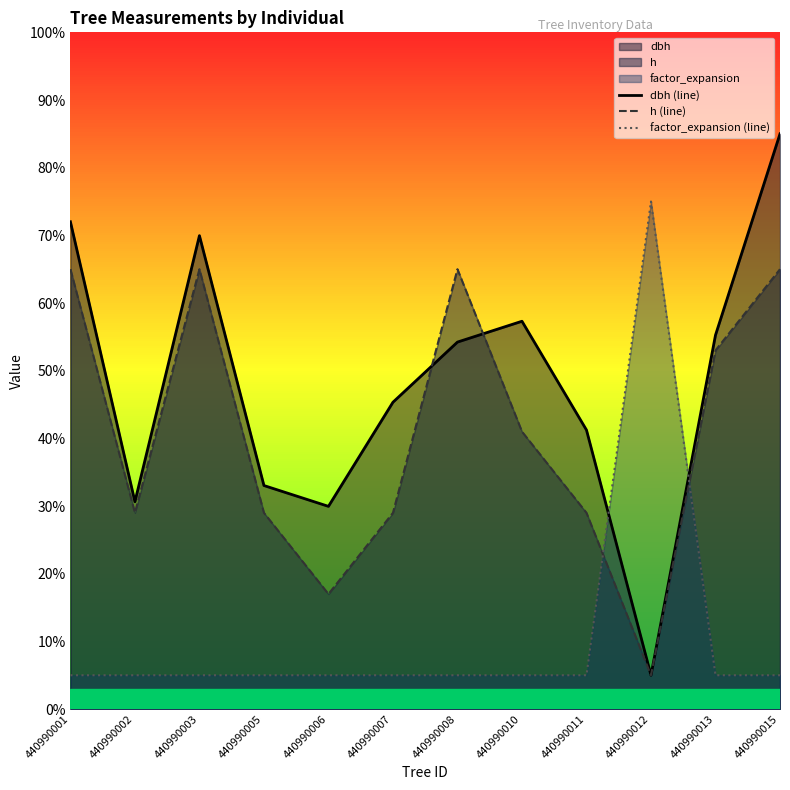

At which category does the chart reach its minimum across all series?

440990012